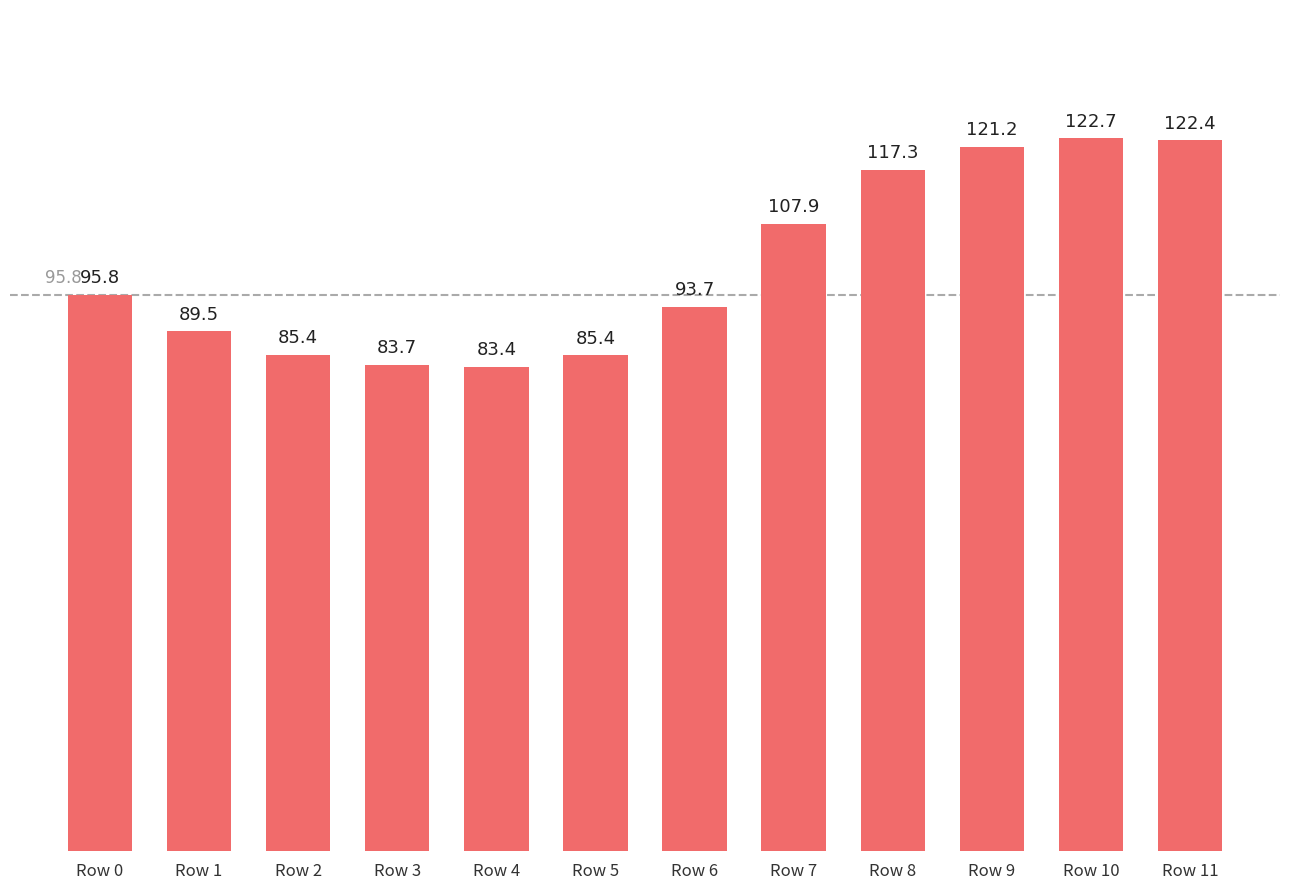

What is the maximum value shown in the chart?

122.7